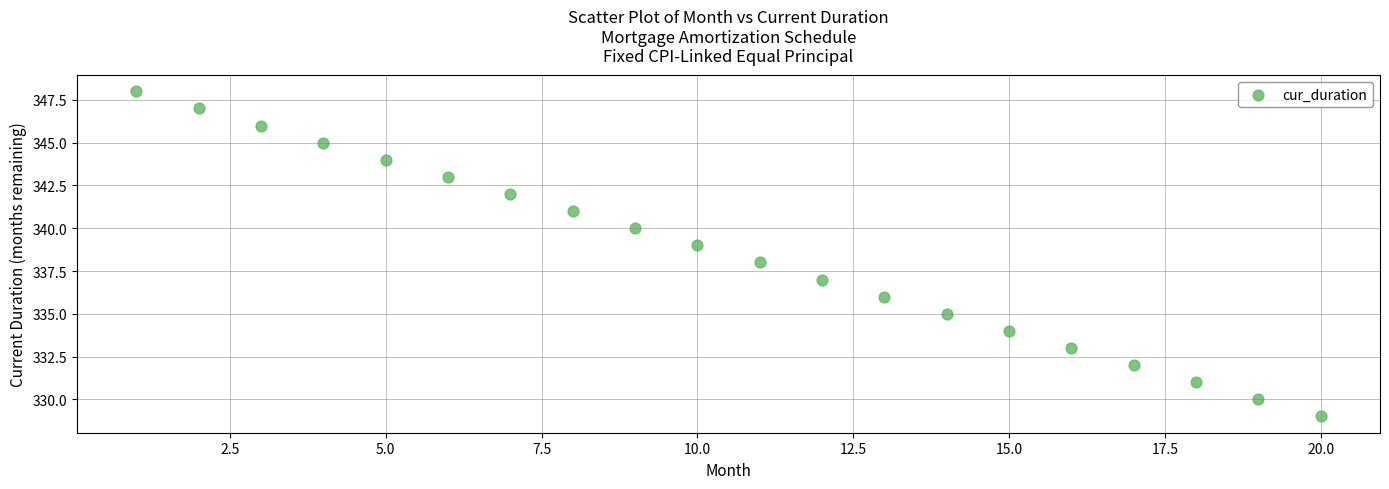

What is the range of X values (max minus min)?

19